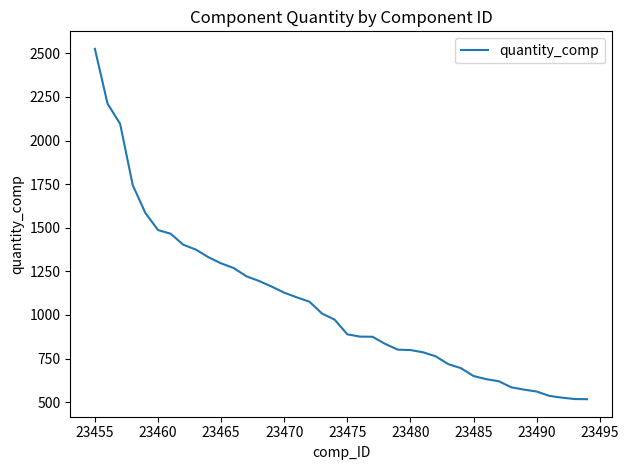

What is the smallest value displayed?

517